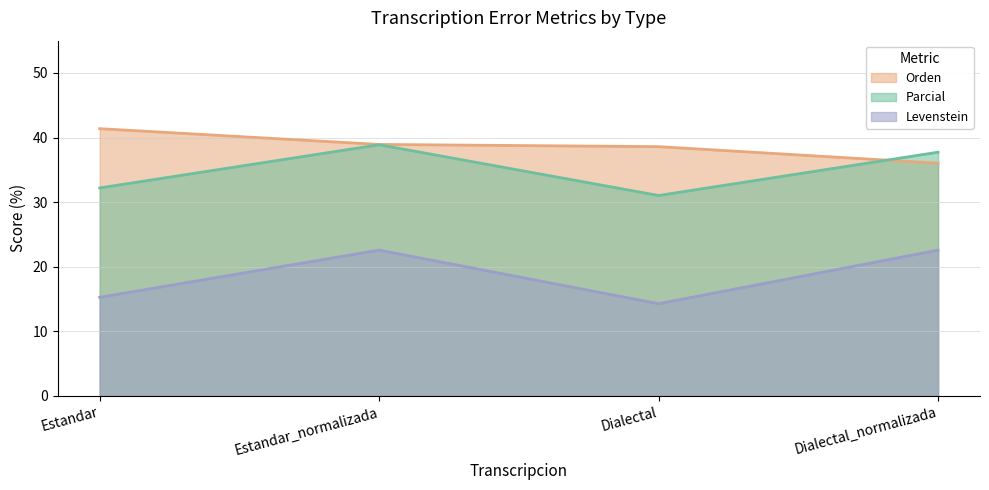

Which has a higher value, Estandar or Dialectal_normalizada?

Estandar